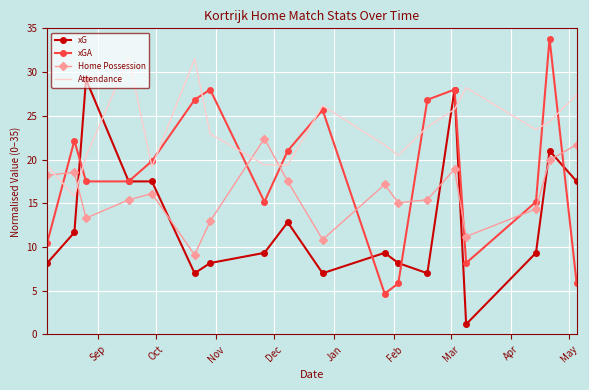

Which series has the largest total across all categories?

Attendance